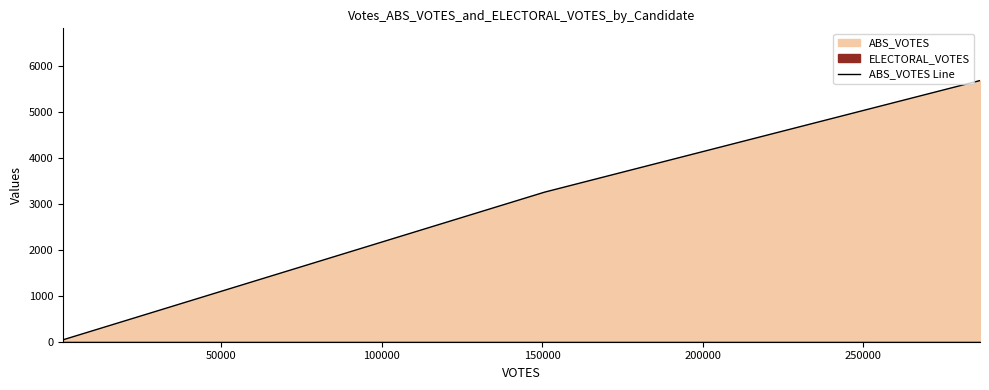

What is the maximum value for ABS_VOTES Line?

5690